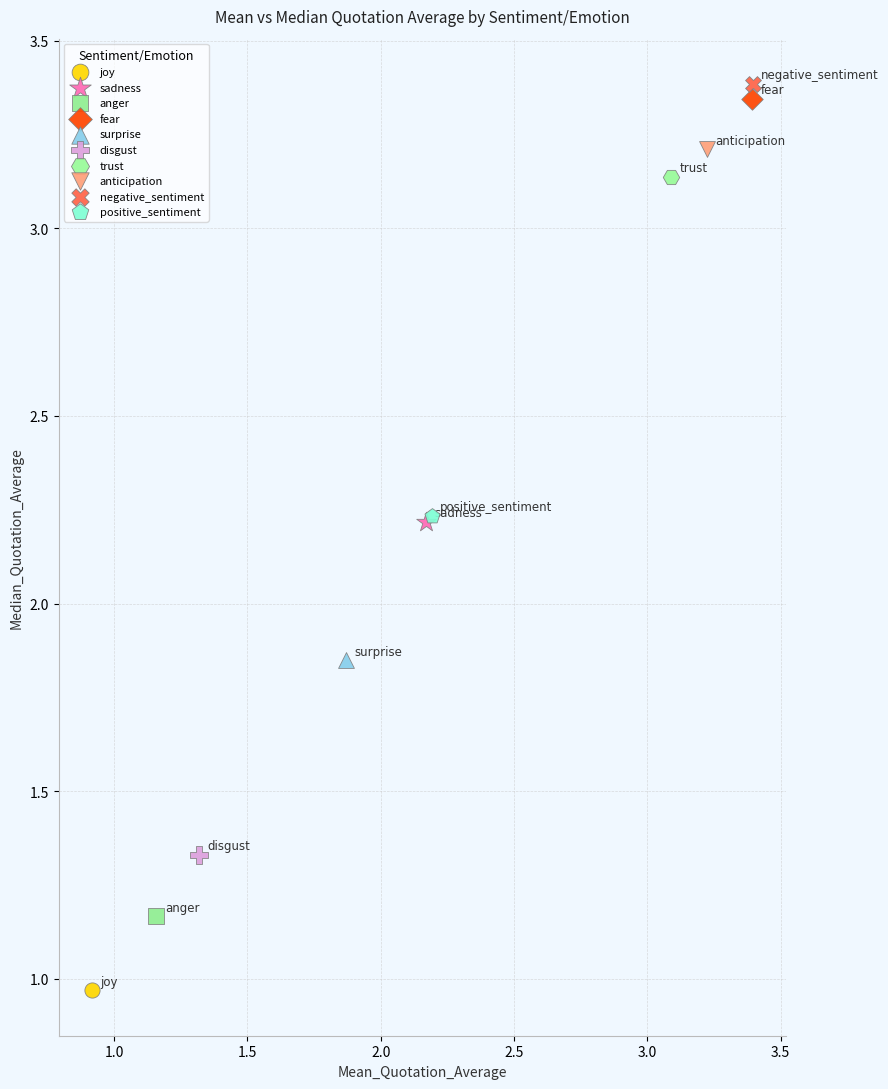

What are all the series names shown in the legend?

joy, sadness, anger, fear, surprise, disgust, trust, anticipation, negative_sentiment, positive_sentiment